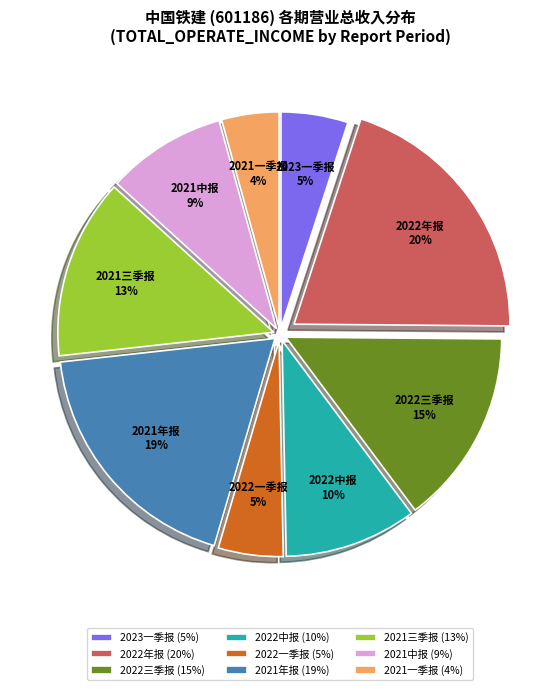

Is it true that 2021中报 is 3% of the pie?

False